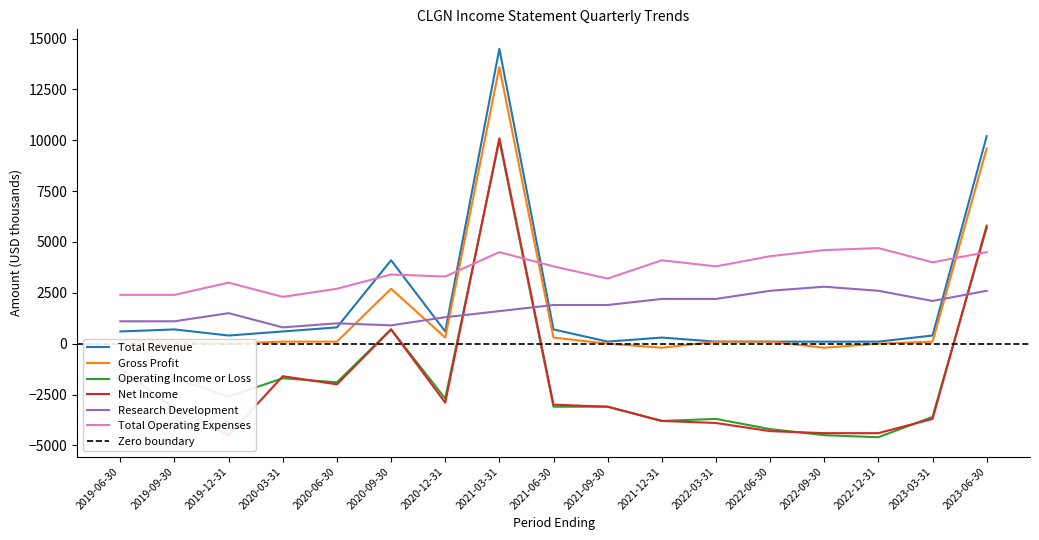

Reading left to right, extract all data points from this chart.

Total Revenue: 2019-06-30=600	2019-09-30=700	2019-12-31=400	2020-03-31=600	2020-06-30=800	2020-09-30=4100	2020-12-31=600	2021-03-31=14500	2021-06-30=700	2021-09-30=100	2021-12-31=300	2022-03-31=100	2022-06-30=100	2022-09-30=100	2022-12-31=100	2023-03-31=400	2023-06-30=10200
Gross Profit: 2019-06-30=100	2019-09-30=100	2019-12-31=0	2020-03-31=100	2020-06-30=100	2020-09-30=2700	2020-12-31=300	2021-03-31=13600	2021-06-30=300	2021-09-30=0	2021-12-31=-200	2022-03-31=100	2022-06-30=100	2022-09-30=-200	2022-12-31=0	2023-03-31=100	2023-06-30=9600
Operating Income or Loss: 2019-06-30=-1800	2019-09-30=-1700	2019-12-31=-2600	2020-03-31=-1700	2020-06-30=-1900	2020-09-30=700	2020-12-31=-2700	2021-03-31=10000	2021-06-30=-3100	2021-09-30=-3100	2021-12-31=-3800	2022-03-31=-3700	2022-06-30=-4200	2022-09-30=-4500	2022-12-31=-4600	2023-03-31=-3600	2023-06-30=5700
Net Income: 2019-06-30=-1200	2019-09-30=-3200	2019-12-31=-4500	2020-03-31=-1600	2020-06-30=-2000	2020-09-30=700	2020-12-31=-2900	2021-03-31=10100	2021-06-30=-3000	2021-09-30=-3100	2021-12-31=-3800	2022-03-31=-3900	2022-06-30=-4300	2022-09-30=-4400	2022-12-31=-4400	2023-03-31=-3700	2023-06-30=5800
Research Development: 2019-06-30=1100	2019-09-30=1100	2019-12-31=1500	2020-03-31=800	2020-06-30=1000	2020-09-30=900	2020-12-31=1300	2021-03-31=1600	2021-06-30=1900	2021-09-30=1900	2021-12-31=2200	2022-03-31=2200	2022-06-30=2600	2022-09-30=2800	2022-12-31=2600	2023-03-31=2100	2023-06-30=2600
Total Operating Expenses: 2019-06-30=2400	2019-09-30=2400	2019-12-31=3000	2020-03-31=2300	2020-06-30=2700	2020-09-30=3400	2020-12-31=3300	2021-03-31=4500	2021-06-30=3800	2021-09-30=3200	2021-12-31=4100	2022-03-31=3800	2022-06-30=4300	2022-09-30=4600	2022-12-31=4700	2023-03-31=4000	2023-06-30=4500